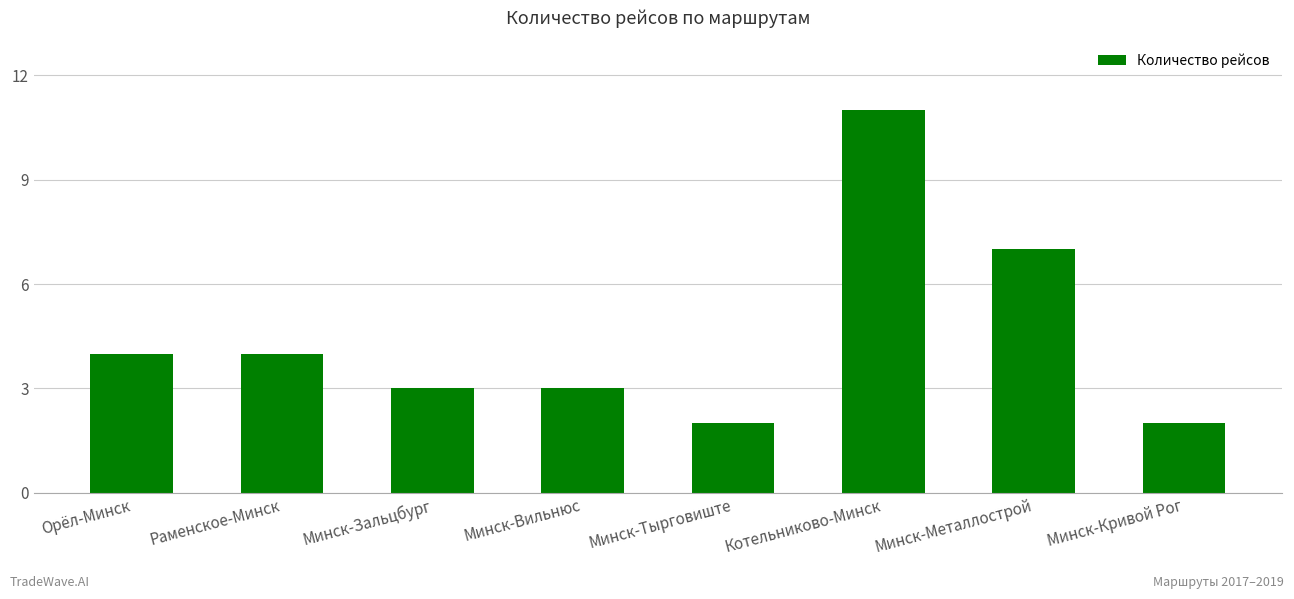

Reading left to right, what are all the values shown in this chart?

4	4	3	3	2	11	7	2